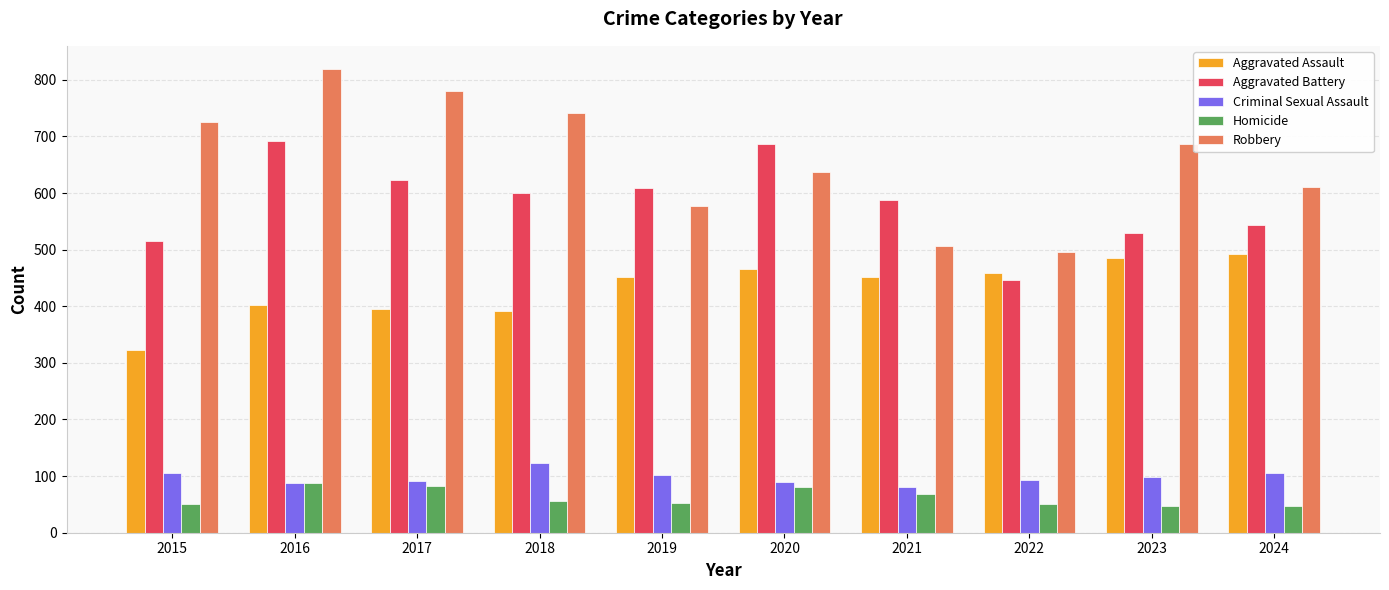

Is it true that Aggravated Assault equals 759 at 2024?

False